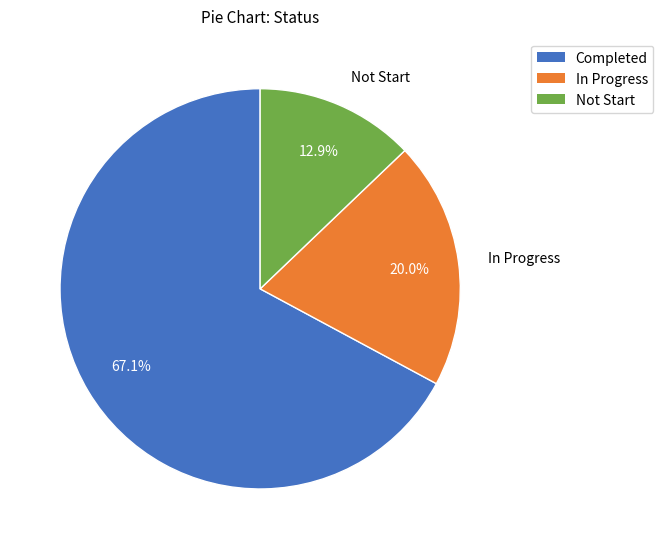

Between Not Start and Completed, which is larger?

Completed